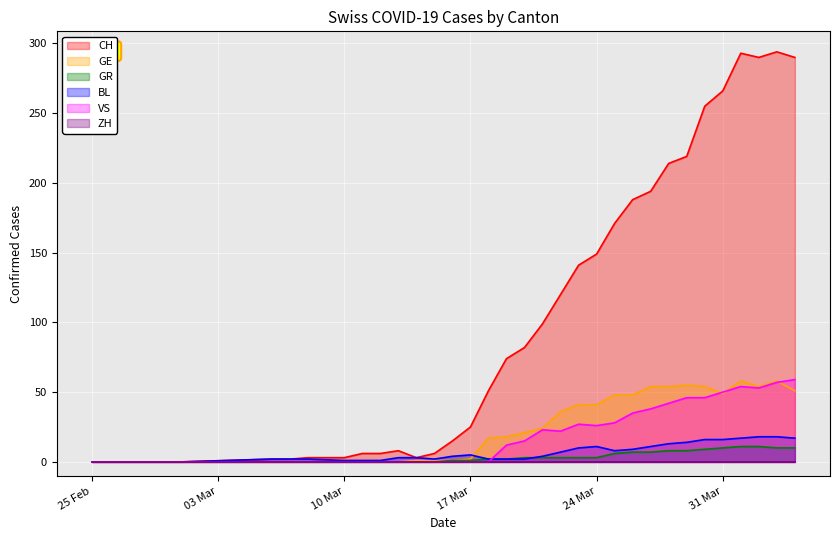

Which series has the largest total across all categories?

CH